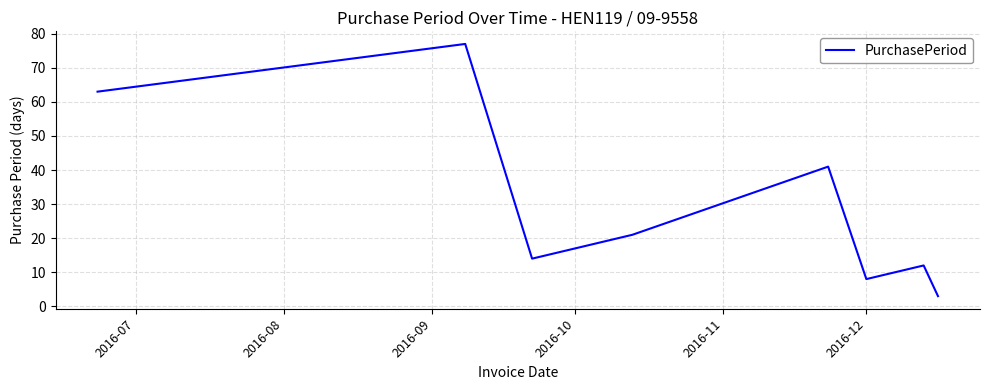

True or false: the data has more than 0 interior local peaks.

True